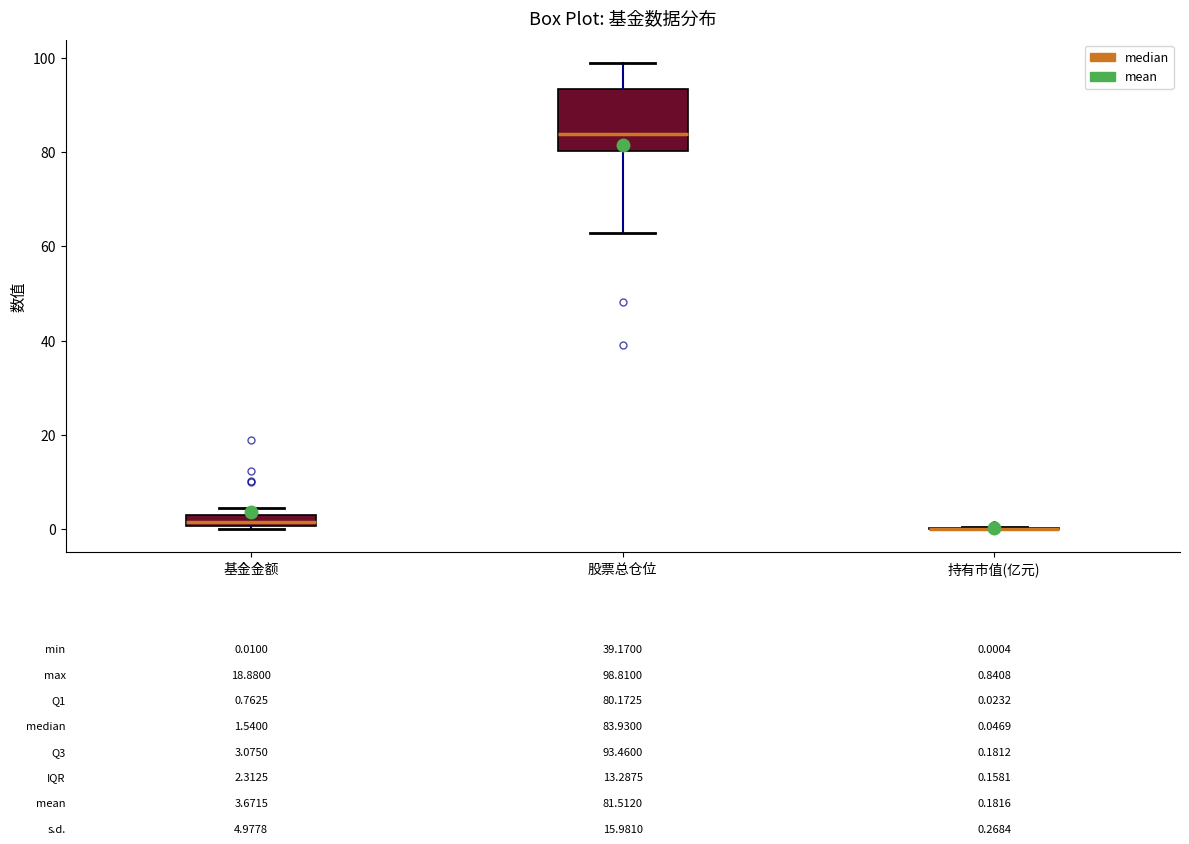

Which box is the tallest, from its lower edge to its upper edge?

股票总仓位